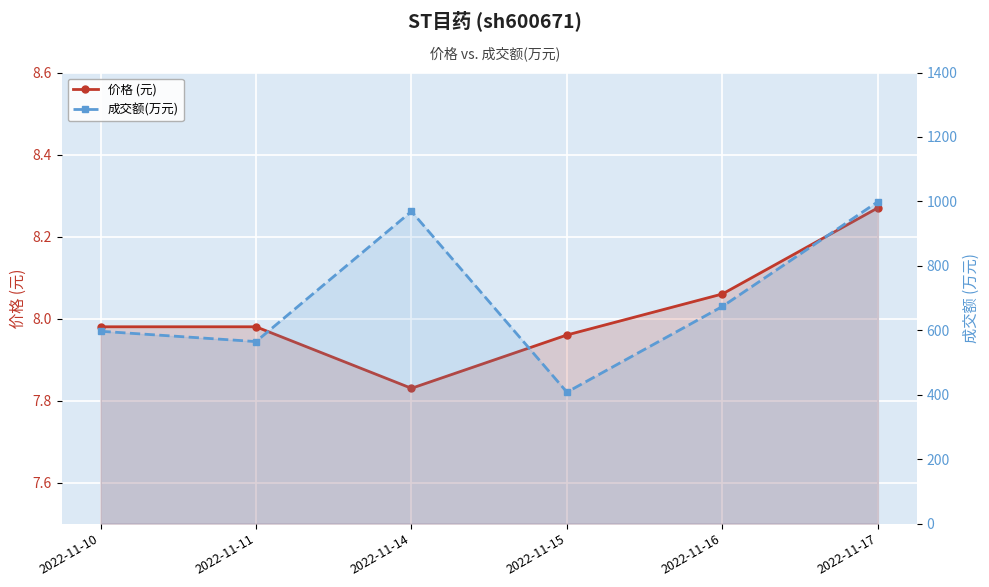

True or false: 成交额(万元) has a value of 462.1 at 2022-11-17.

False